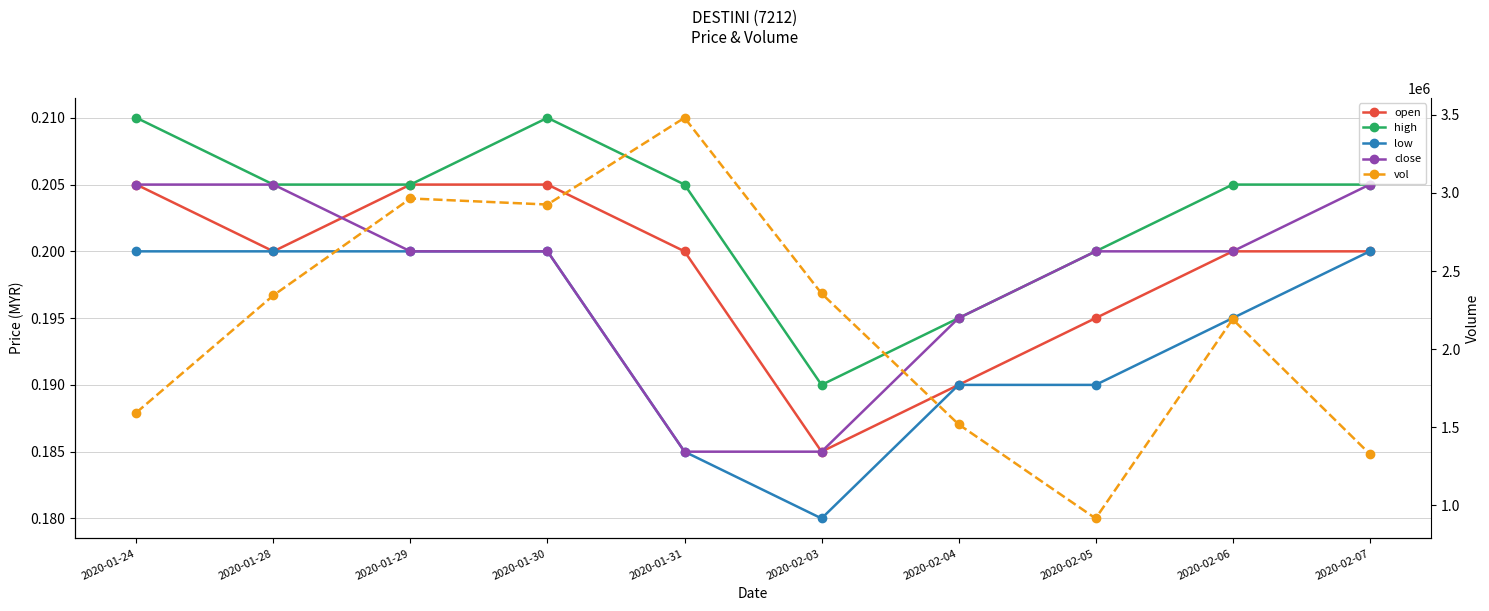

The open series shows 0.1 at 2020-02-06. True or false?

False